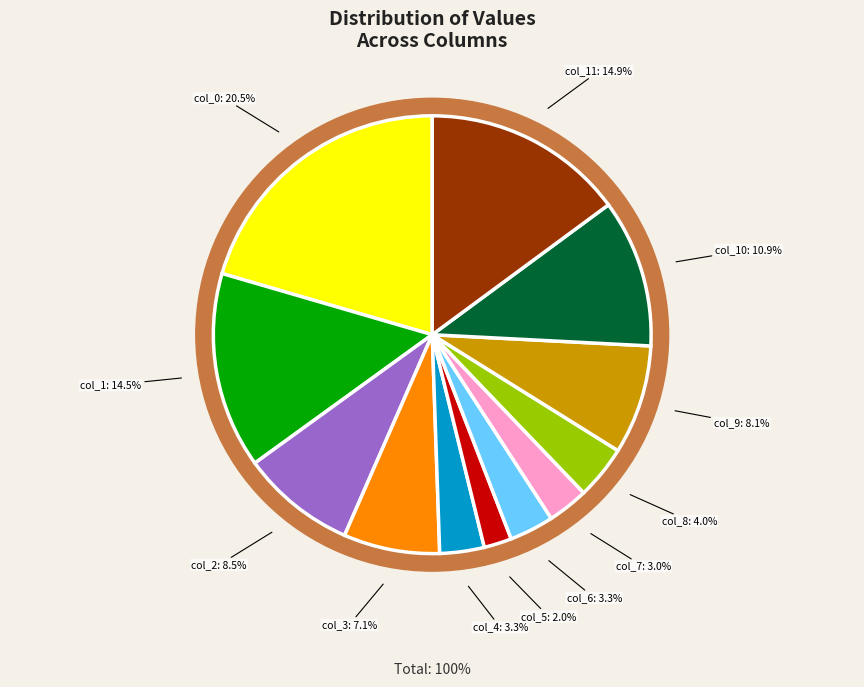

What is the change in value from col_1 to col_11?

+3